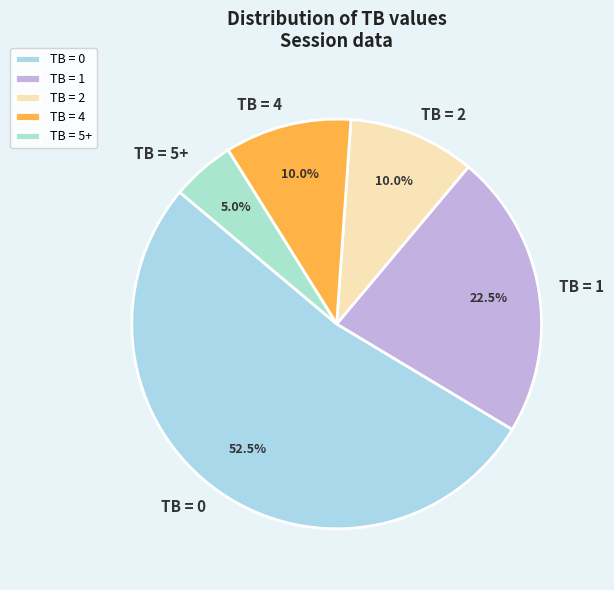

Combined, what portion of the pie is TB = 4 and TB = 2?

20.0%